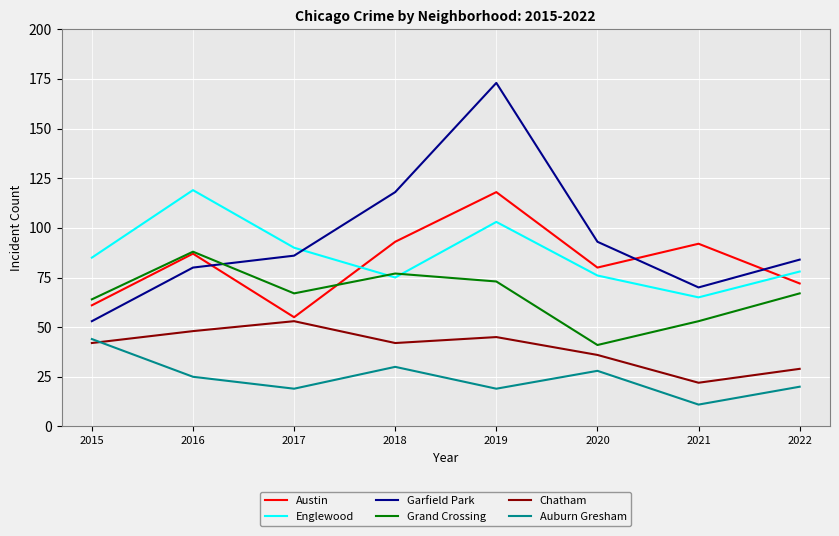

What is the difference between the highest and lowest values at 2015?

43